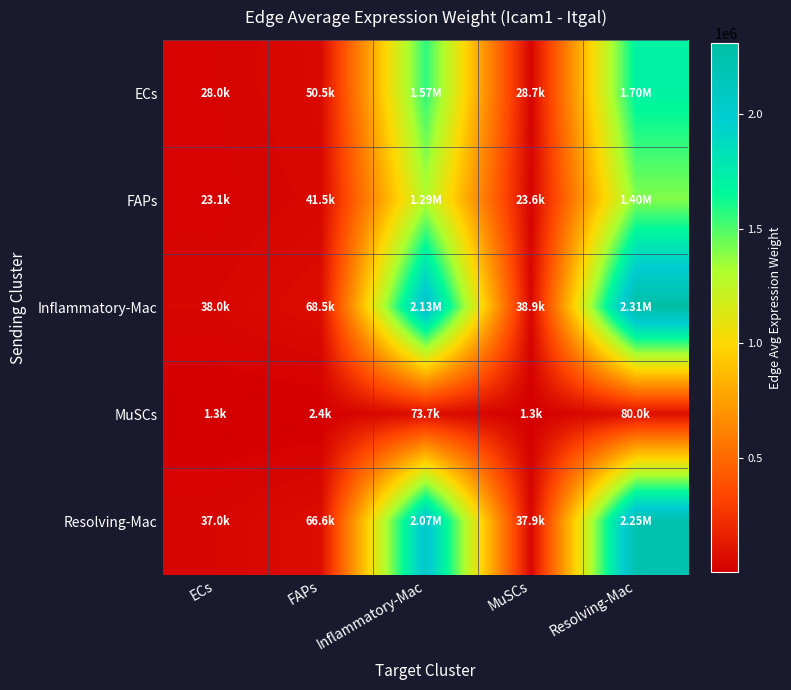

What is the minimum value shown in the chart?

1317.2